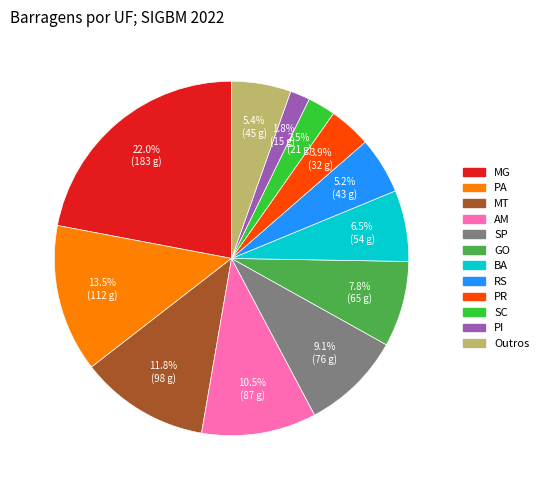

Count the number of slices in the pie.

12